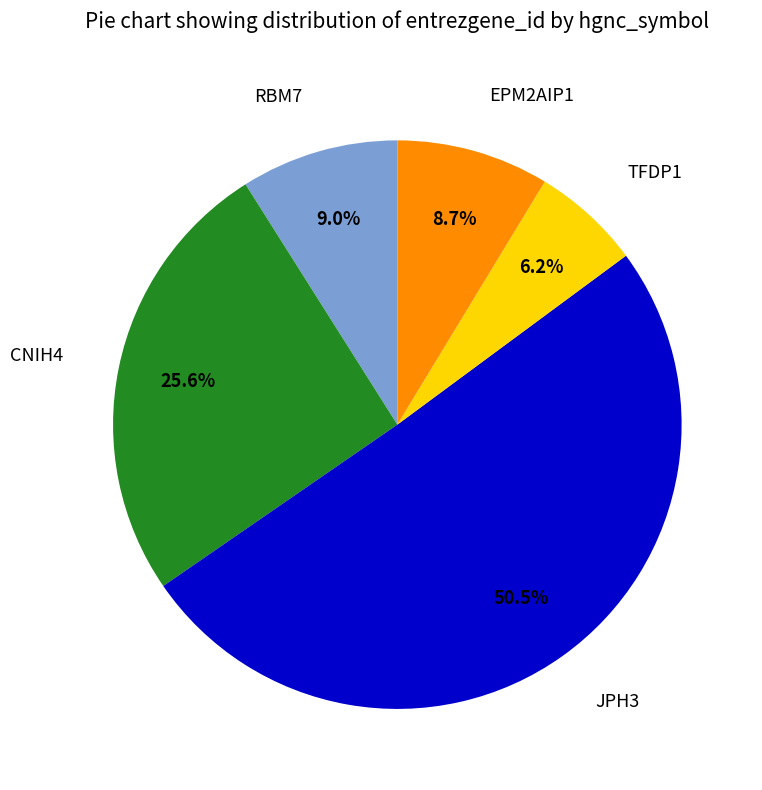

Which slice is the largest?

JPH3